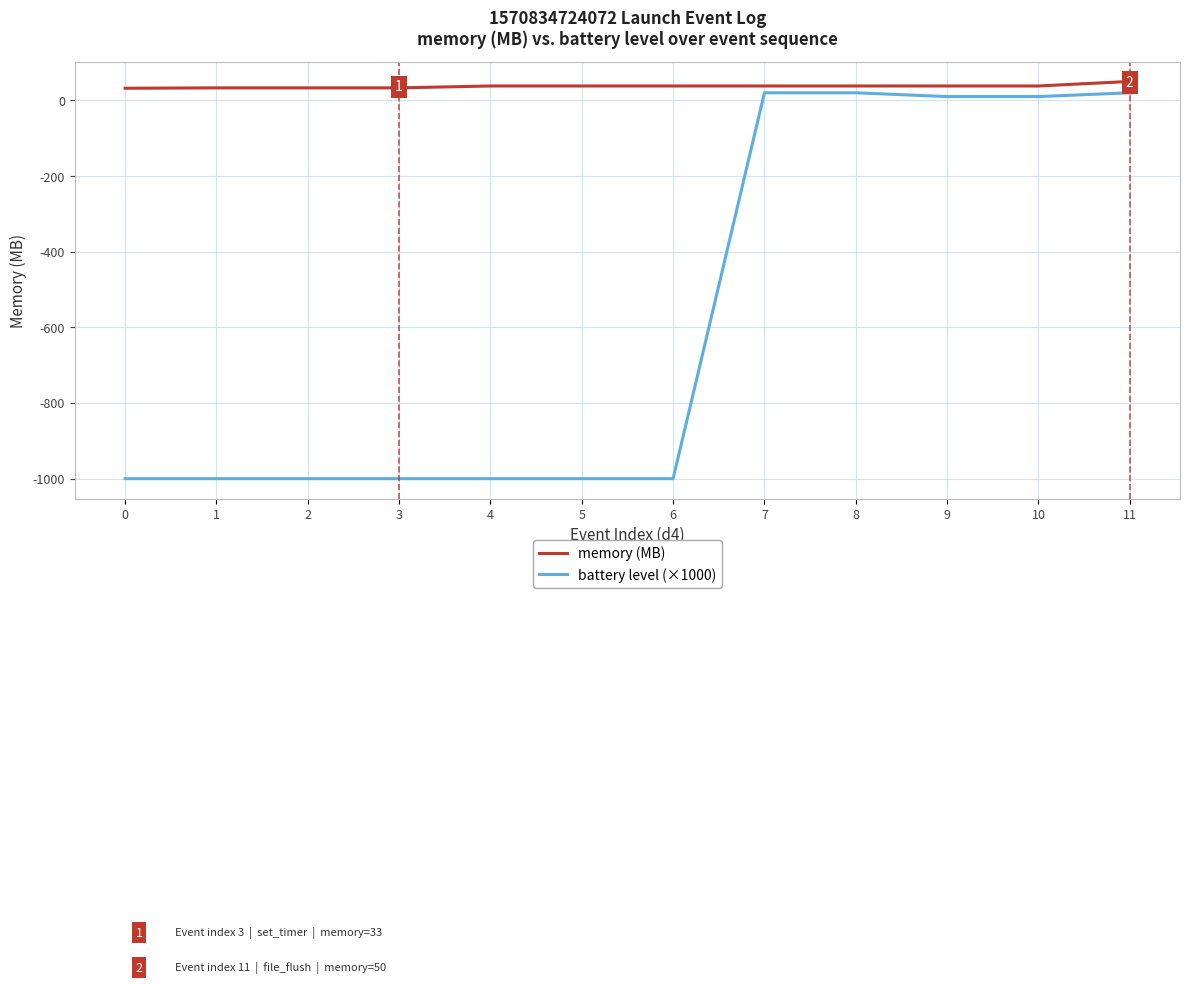

True or false: battery level (×1000) and memory (MB) intersect in this chart.

False